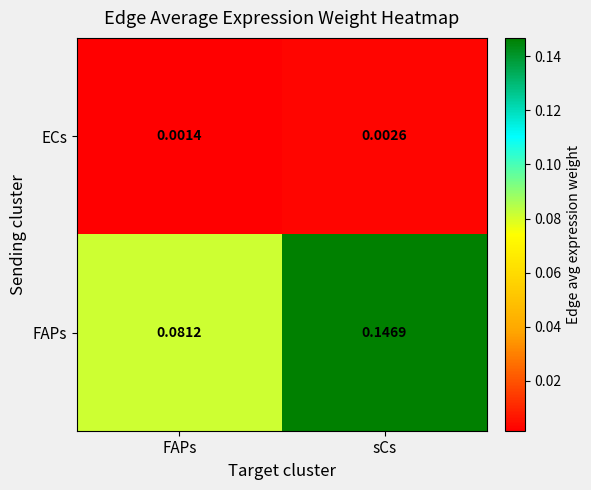

At how many categories does at least one series exceed 0?

2